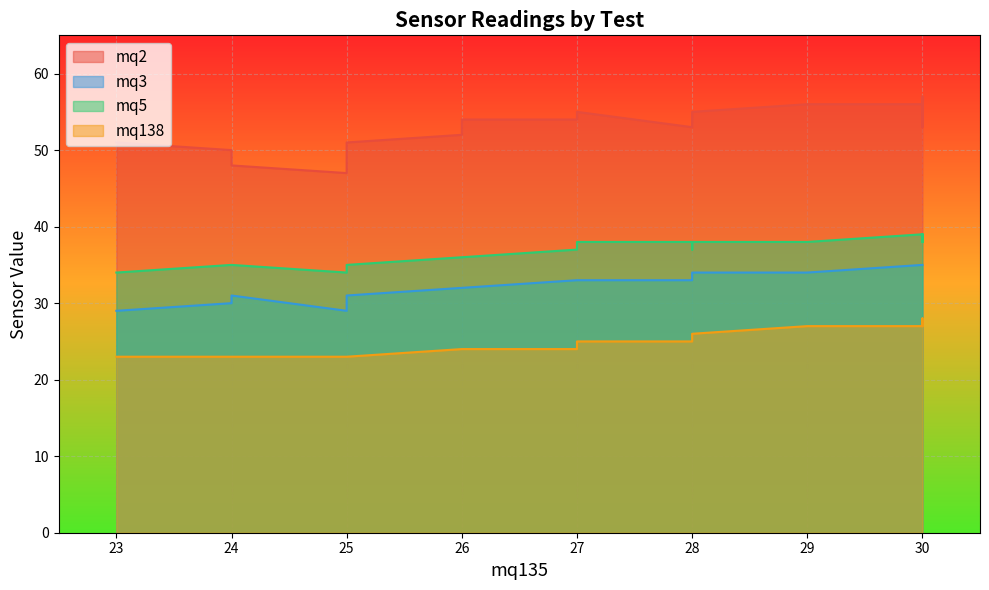

The value of mq138 at 25 is 8. True or false?

False